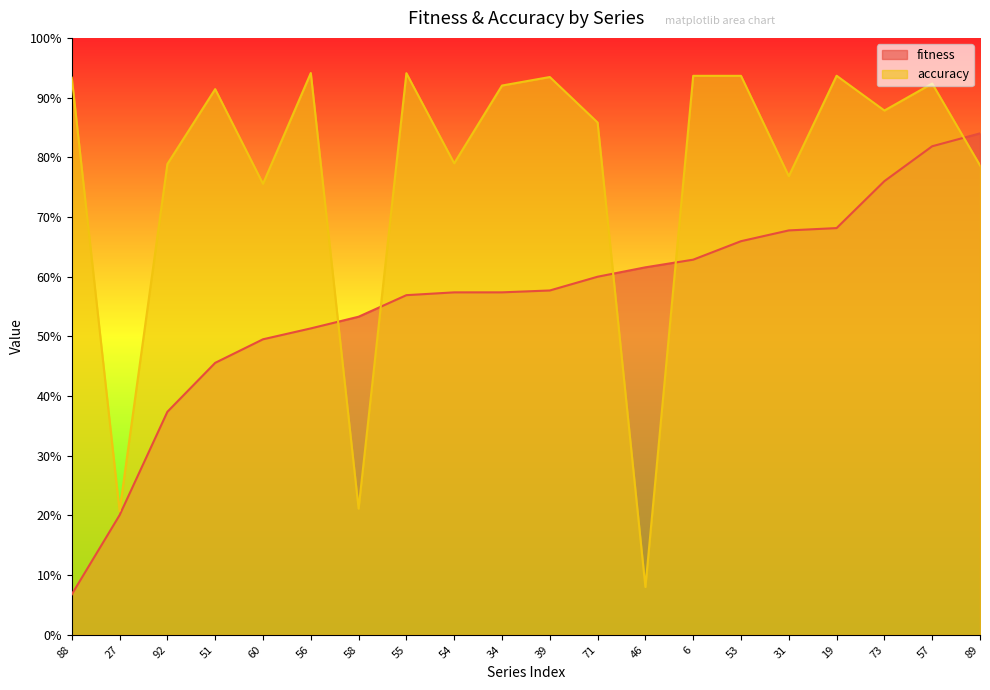

In accuracy, how many points are higher than both neighbors (excluding endpoints)?

7